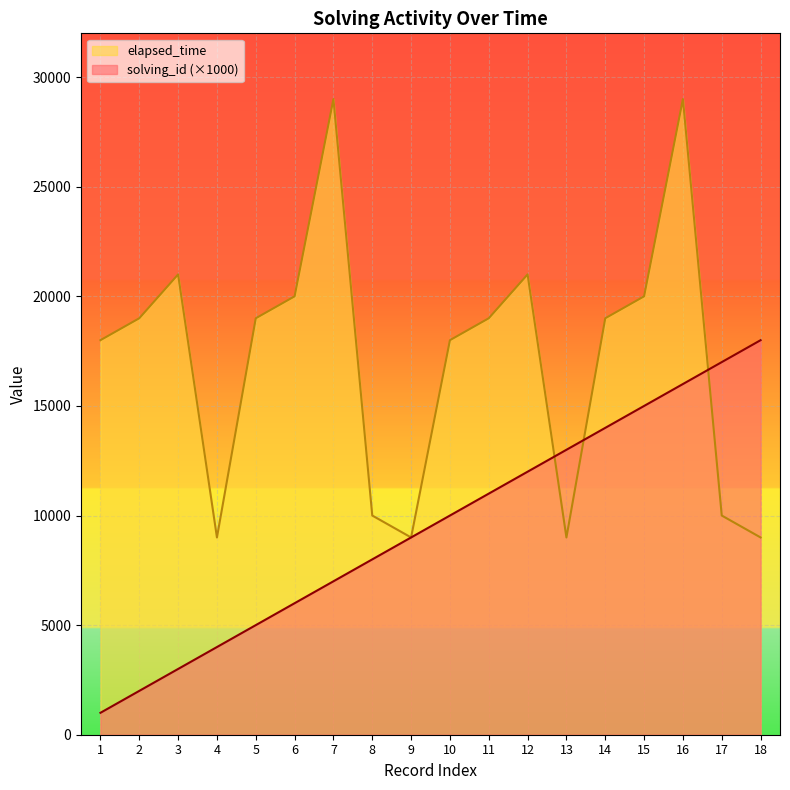

Where does the elapsed_time series first go above 19000?

3